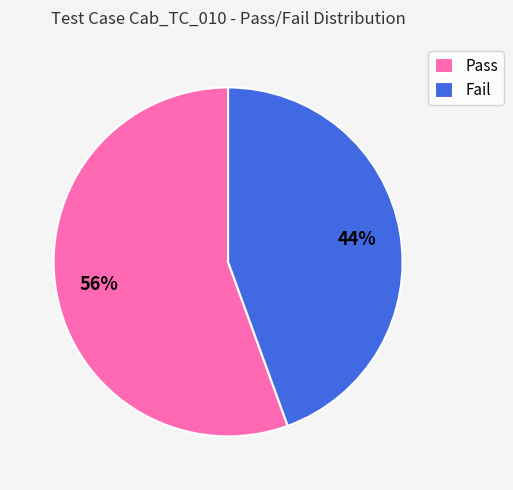

Is it true that Fail is 36% of the pie?

False